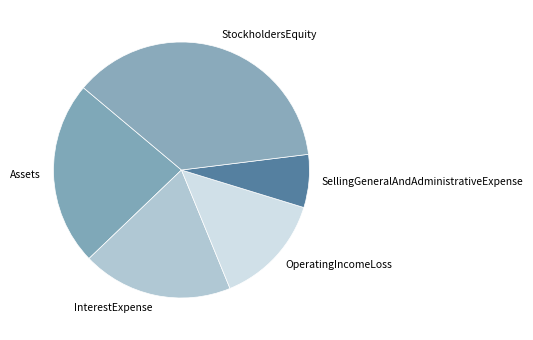

Which slice is the smallest?

SellingGeneralAndAdministrativeExpense